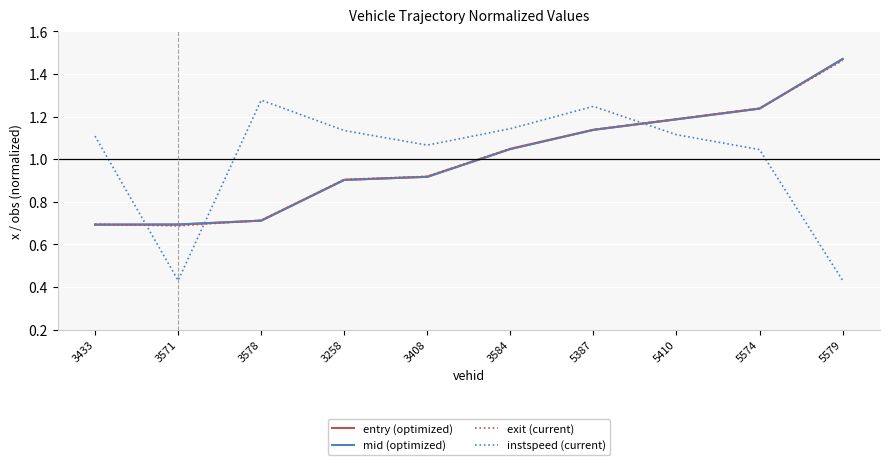

At which category is the sum across all series the highest?

5579